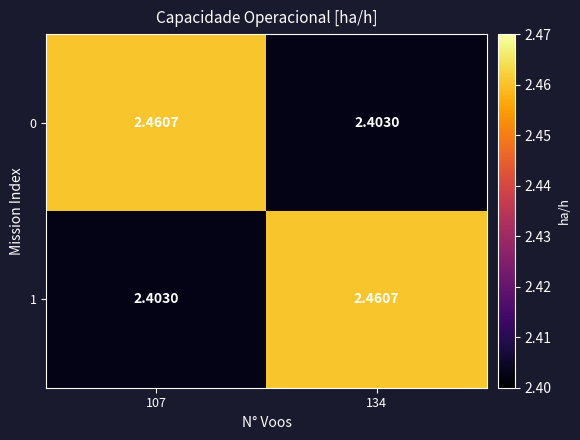

Is the value of 0 at 107 greater than the value of 1 at 107?

Yes